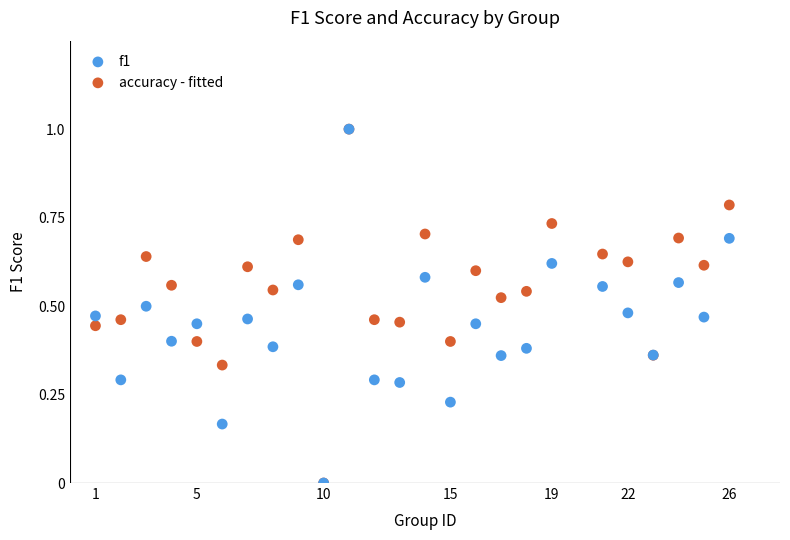

What are all the series names shown in the legend?

f1, accuracy - fitted